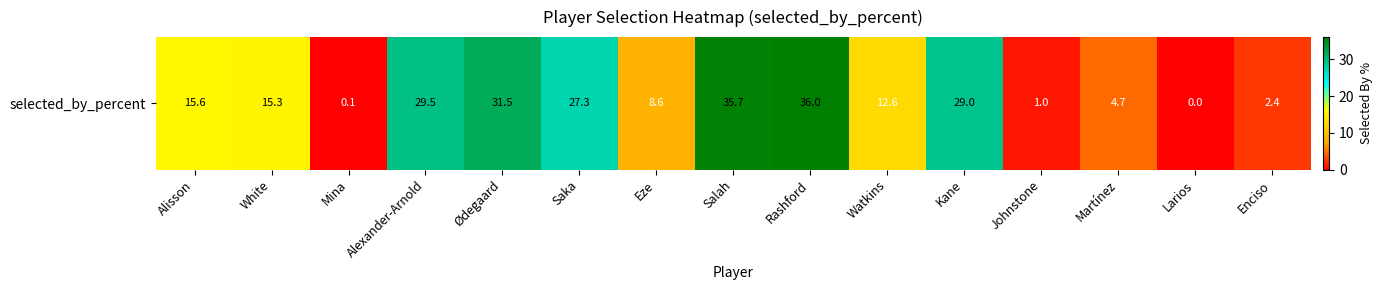

What value does the data have at Martínez?

4.7